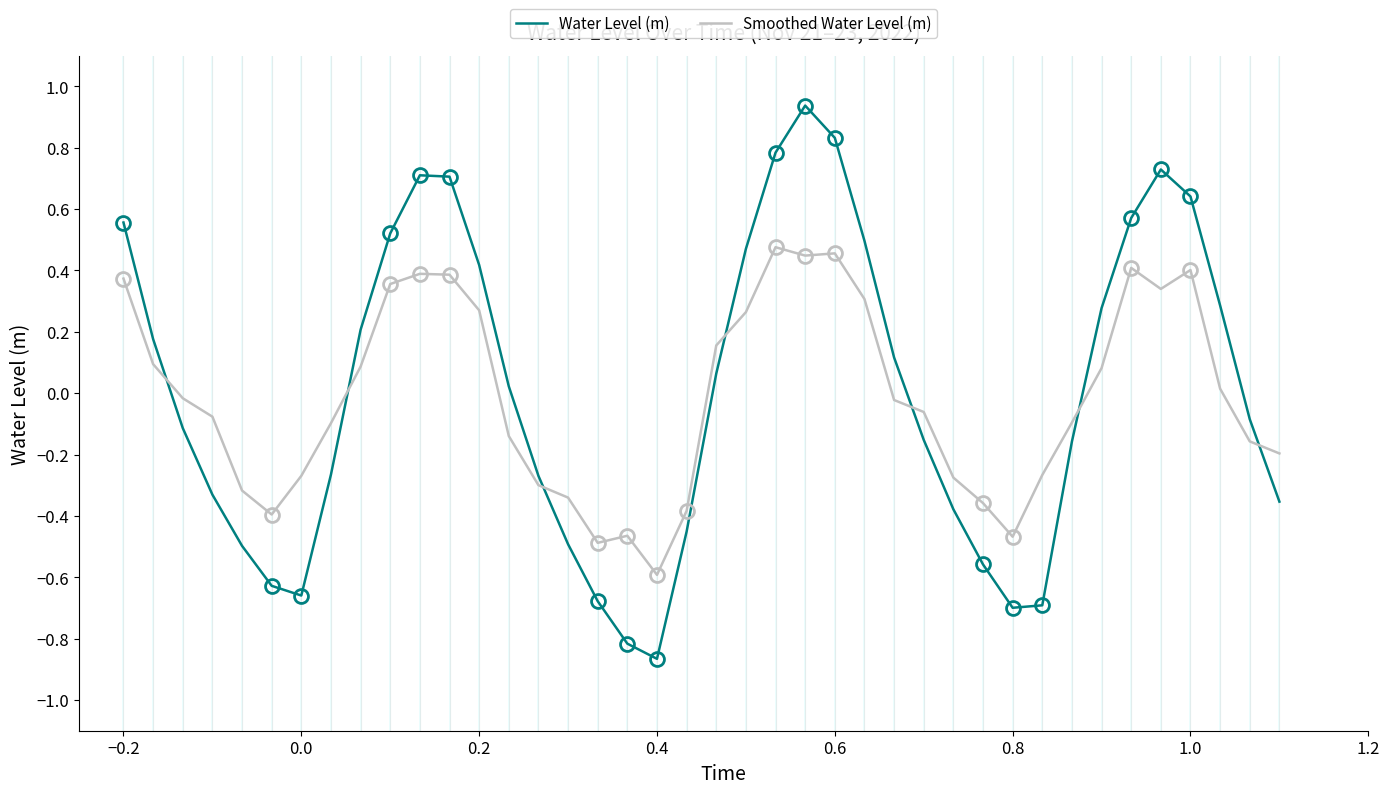

What is the difference between the maximum and minimum values in the Smoothed Water Level (m) series?

1.1